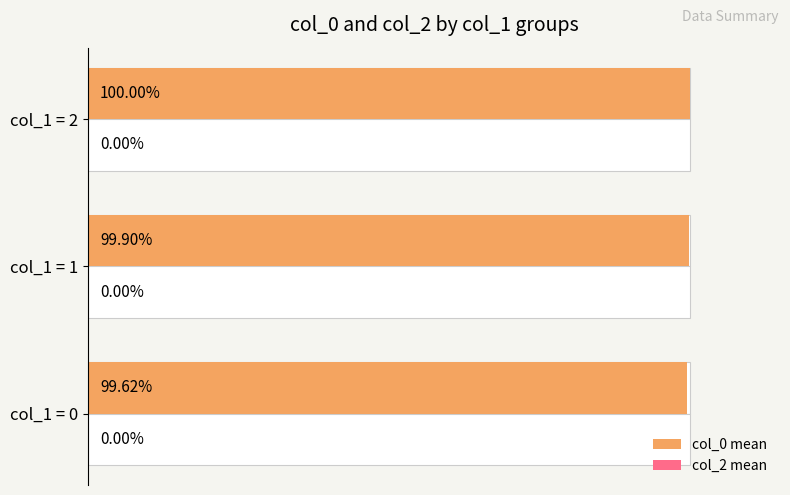

What is the value of the col_0 mean bar at the 2nd from the left?

99.9